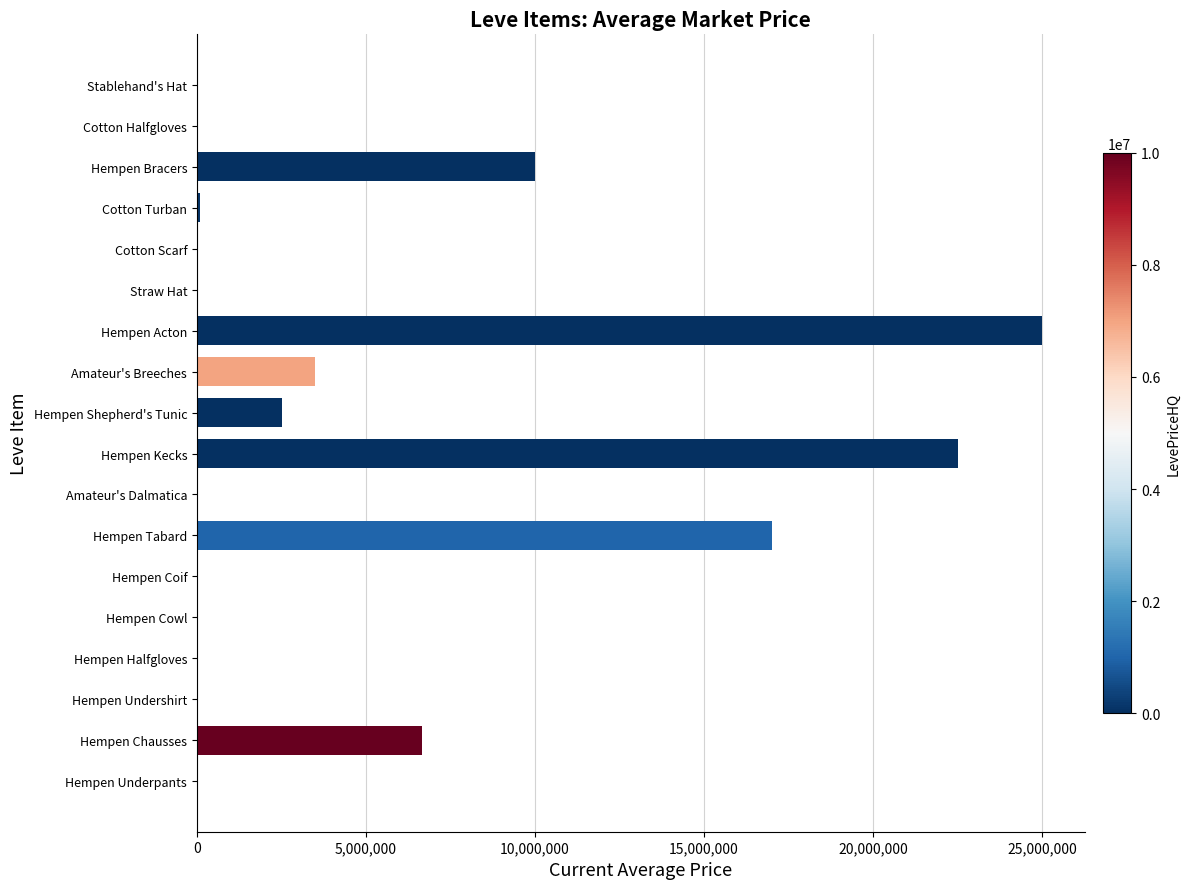

Which has a higher value, Hempen Tabard or Hempen Shepherd's Tunic?

Hempen Tabard